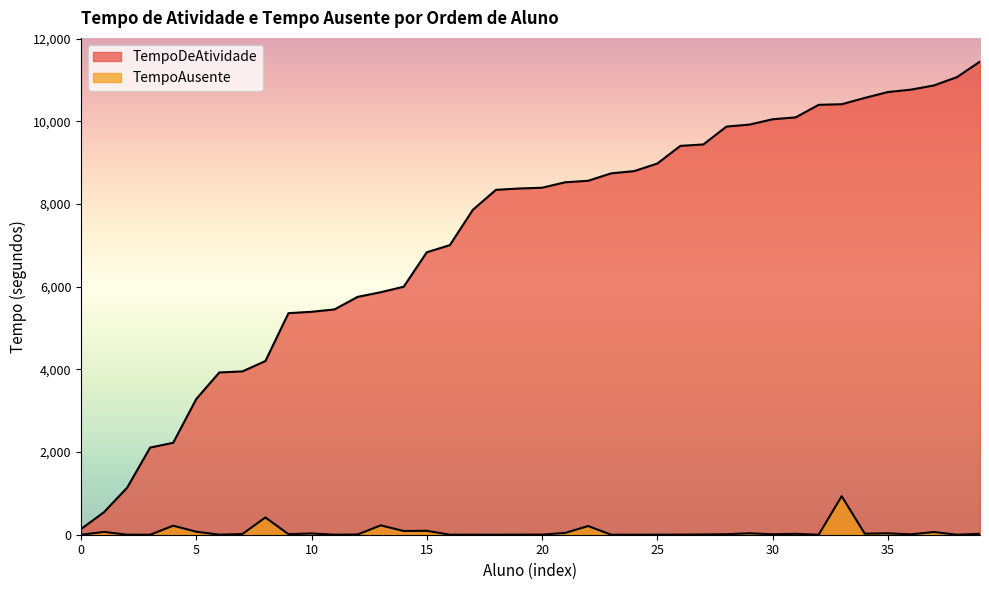

List the series in order of their peak value, lowest first.

TempoAusente, TempoDeAtividade